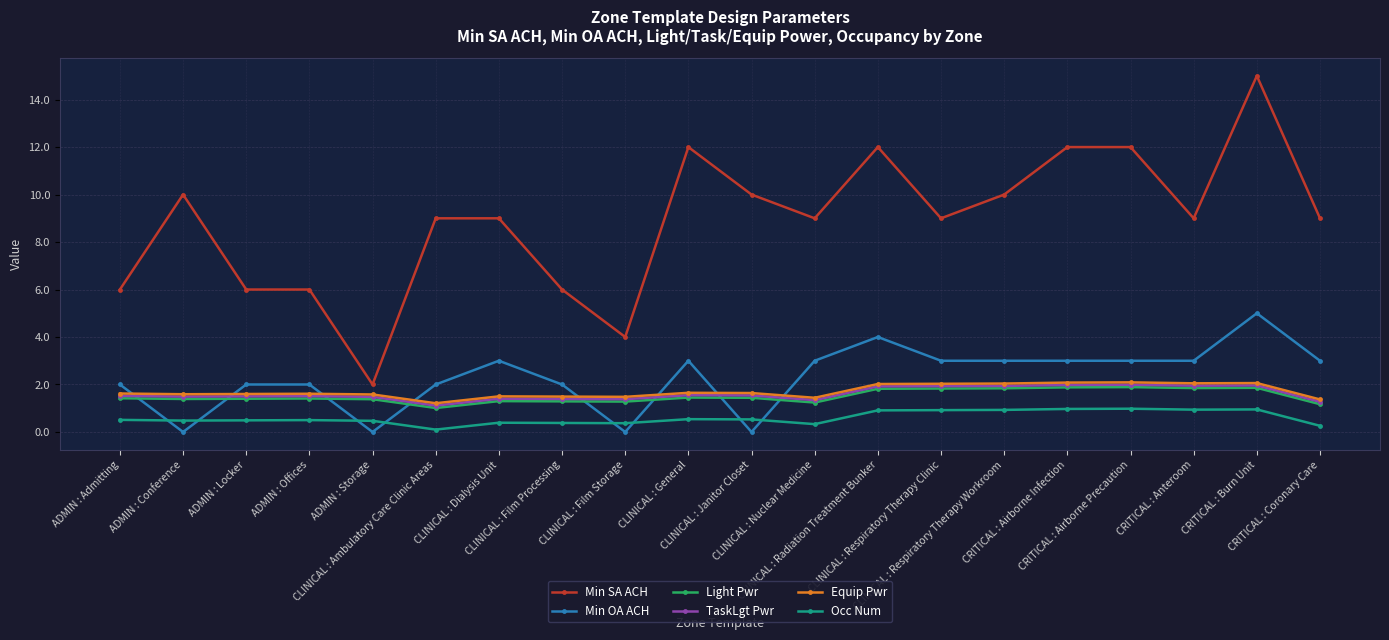

What position from the right is CRITICAL : Airborne Infection?

5